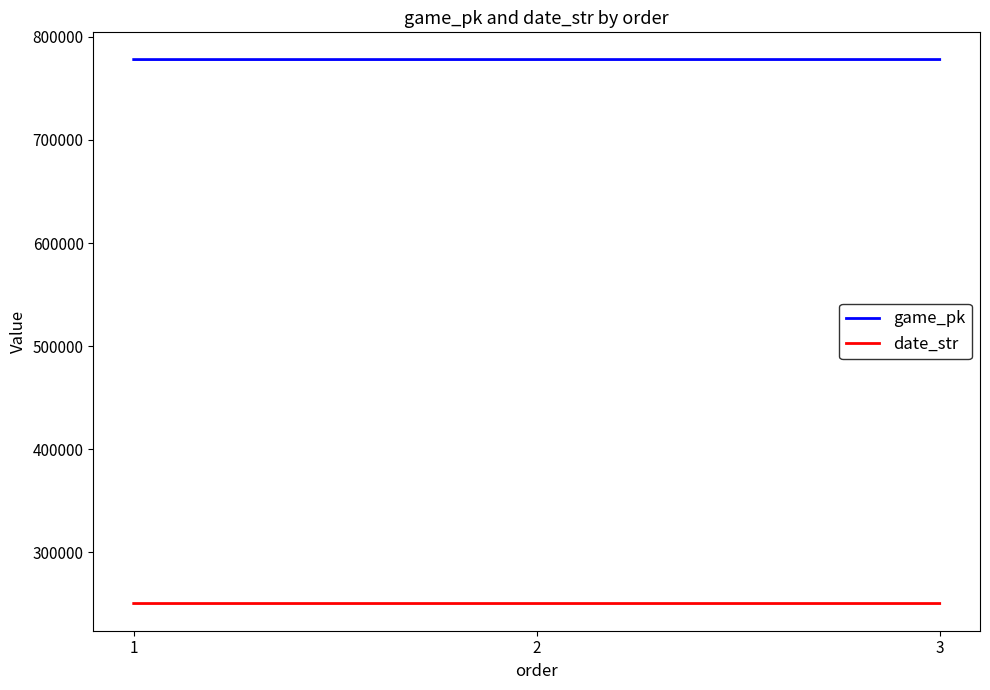

How many distinct data groups are displayed?

2